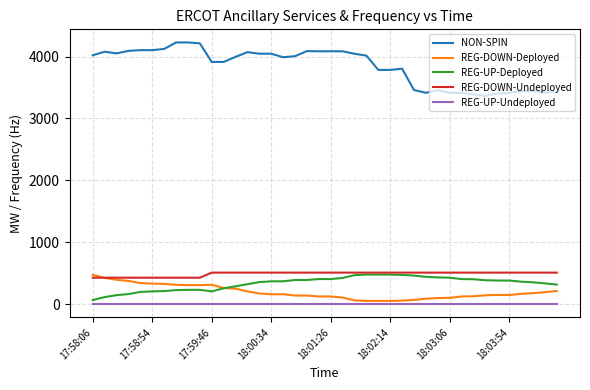

Which series has the widest spread of values?

NON-SPIN